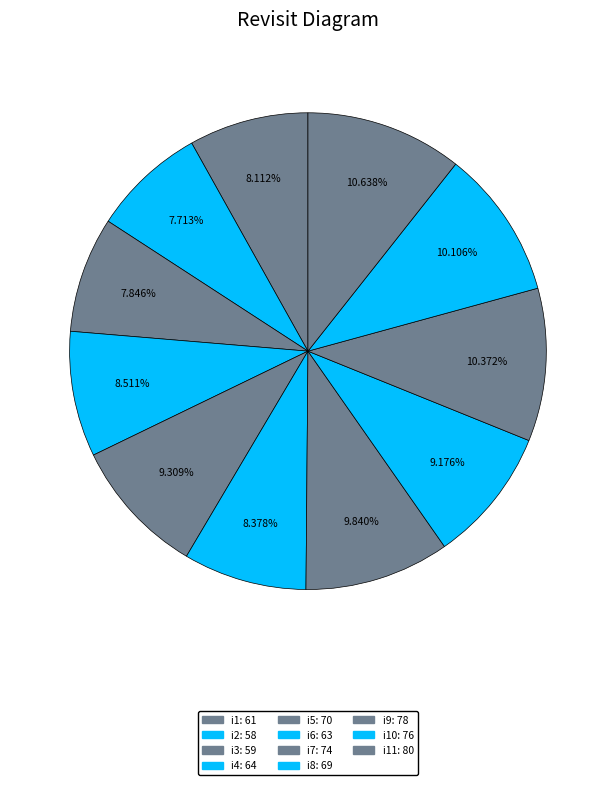

How many slices are in this pie chart?

11